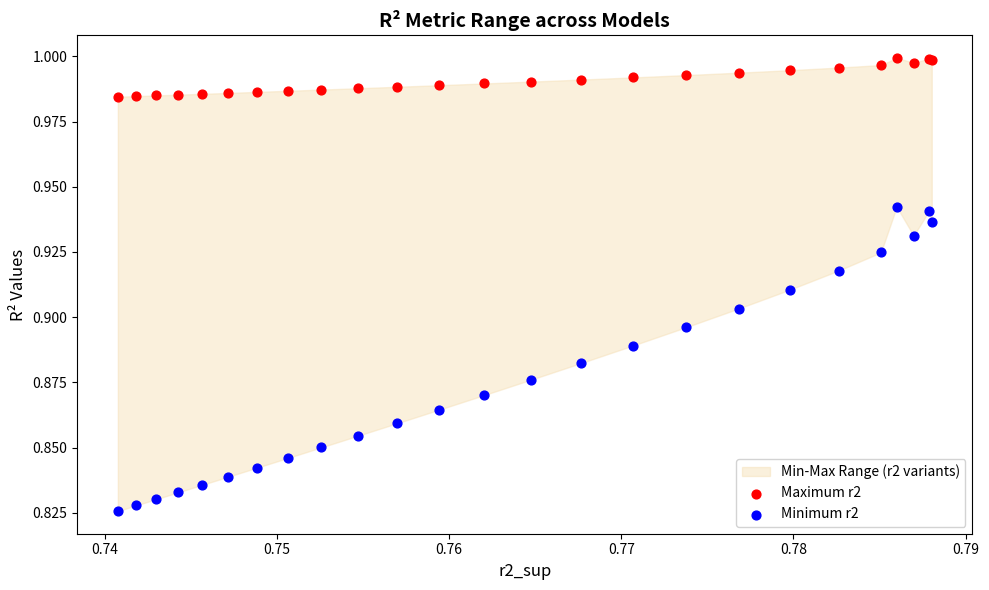

Which series contains the highest Y value?

Maximum r2